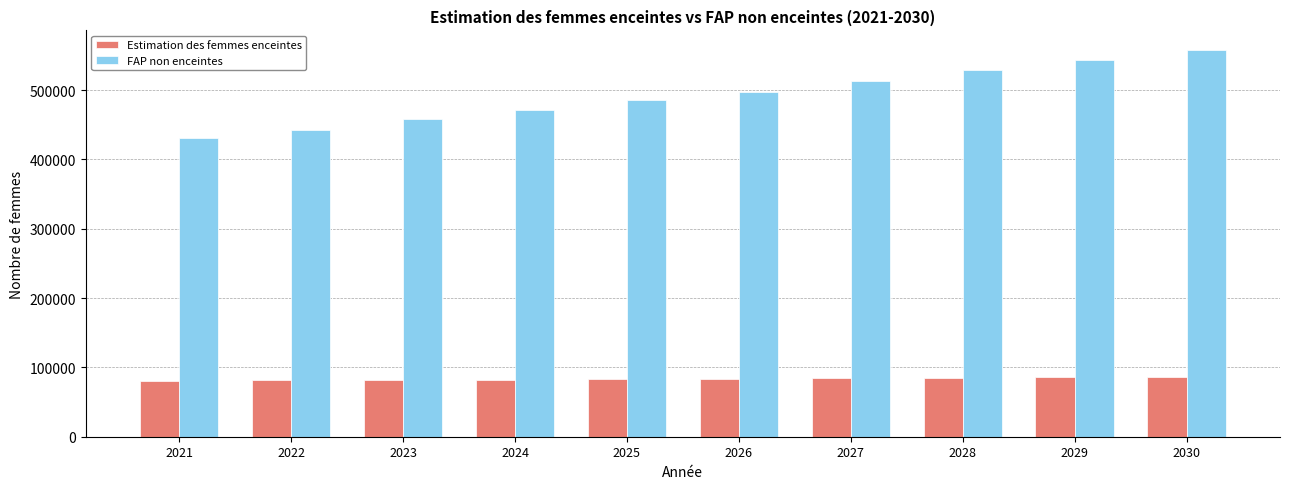

The FAP non enceintes series shows 657367.1 at 2023. True or false?

False